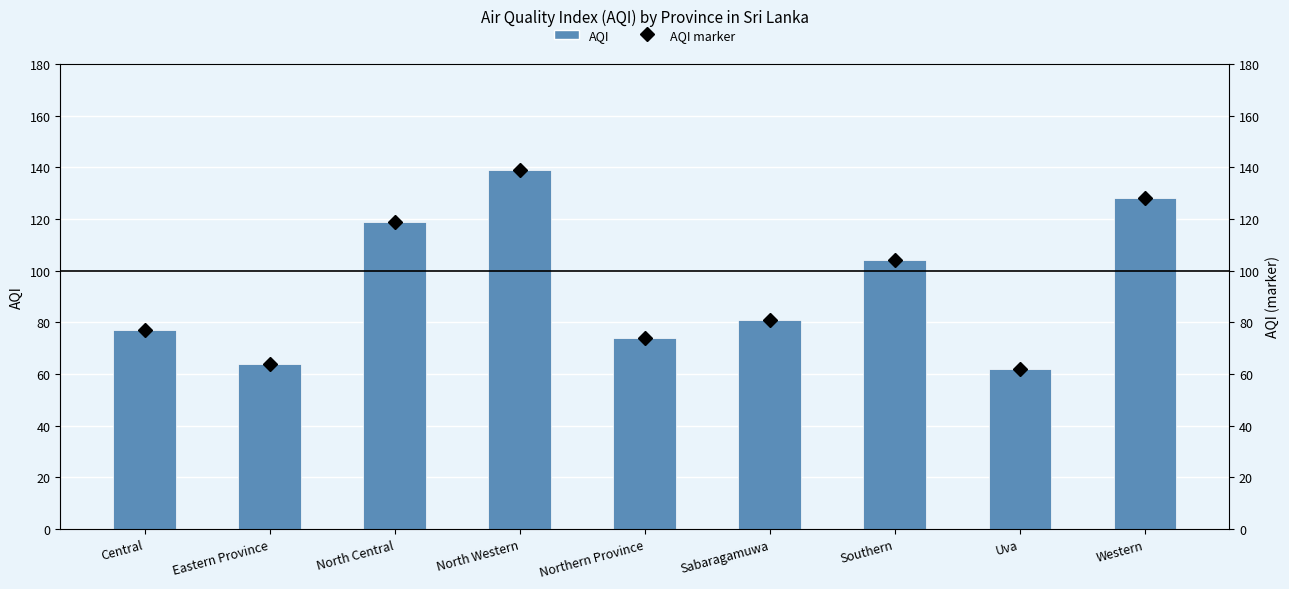

How many values in the AQI value marker series exceed 81?

4